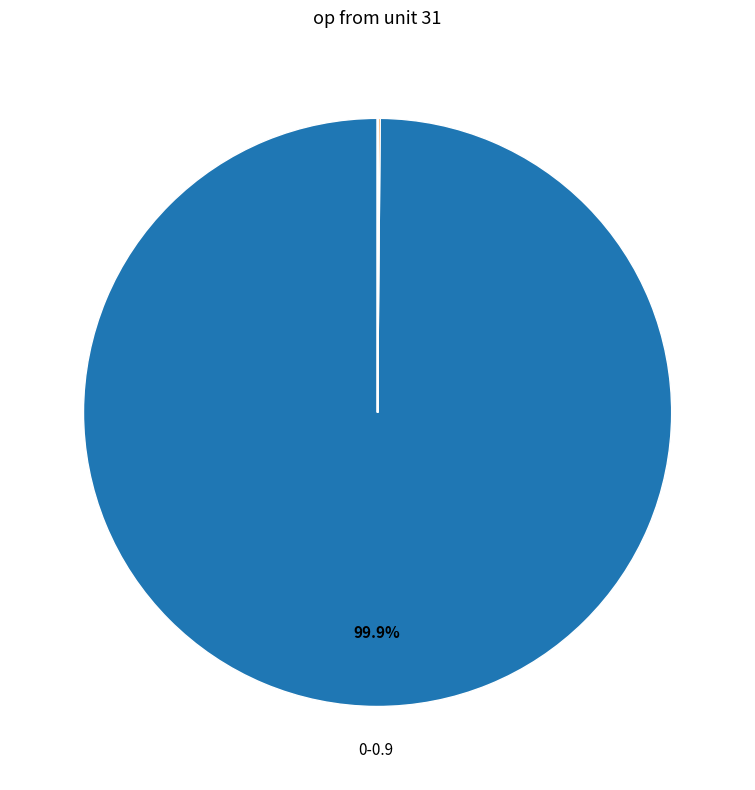

Is there a majority slice in this chart?

Yes